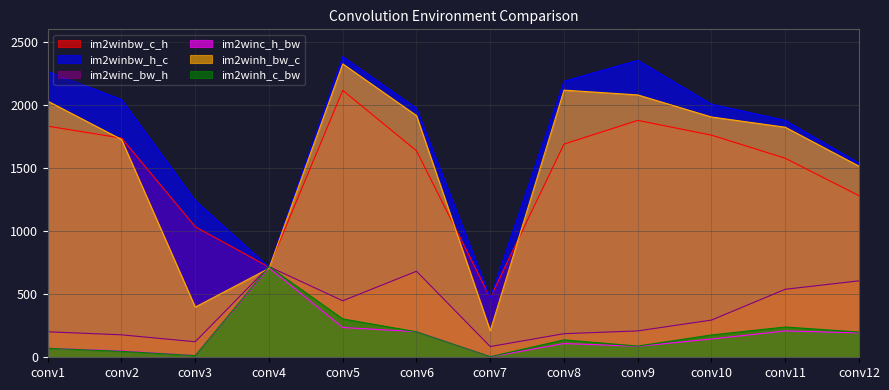

At which label is im2winh_bw_c closest to 1268?

conv12